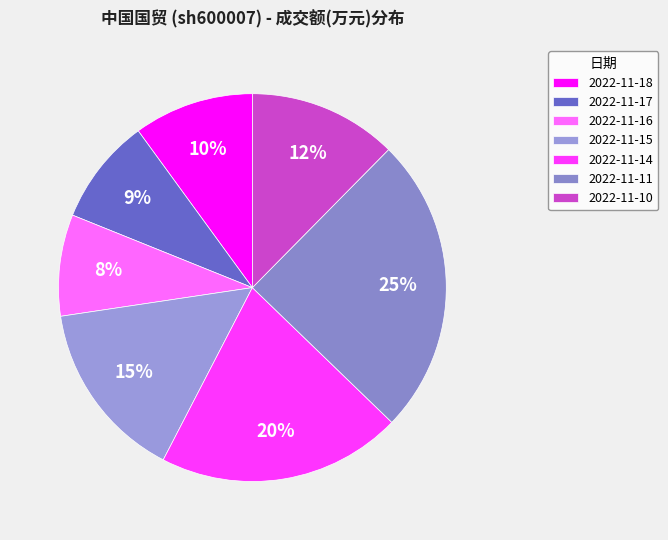

What is the largest slice in the pie chart?

2022-11-11